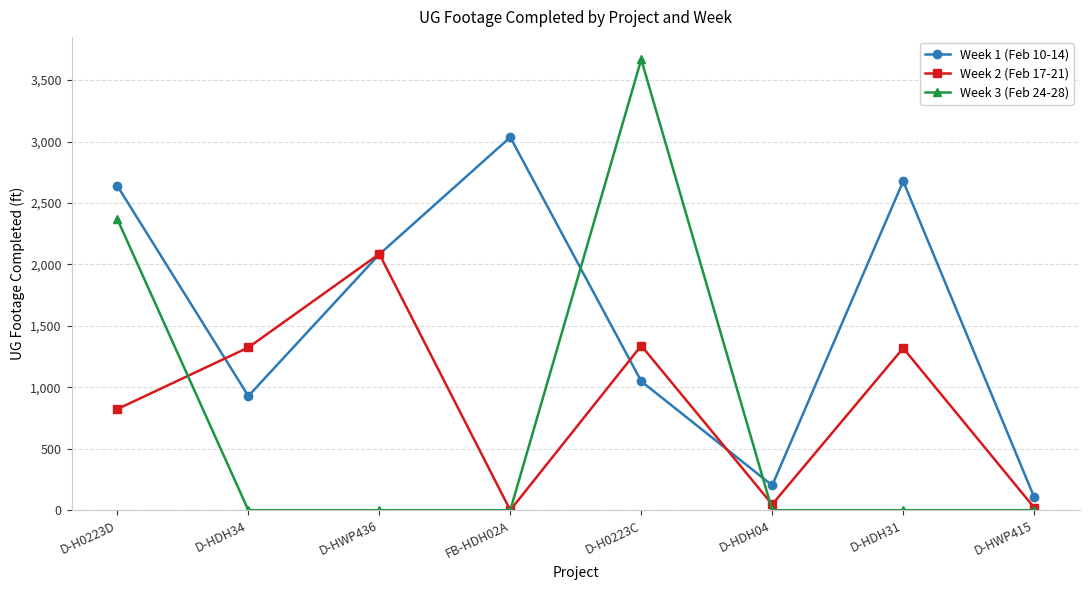

How many times do Week 3 (Feb 24-28) and Week 1 (Feb 10-14) cross each other?

2